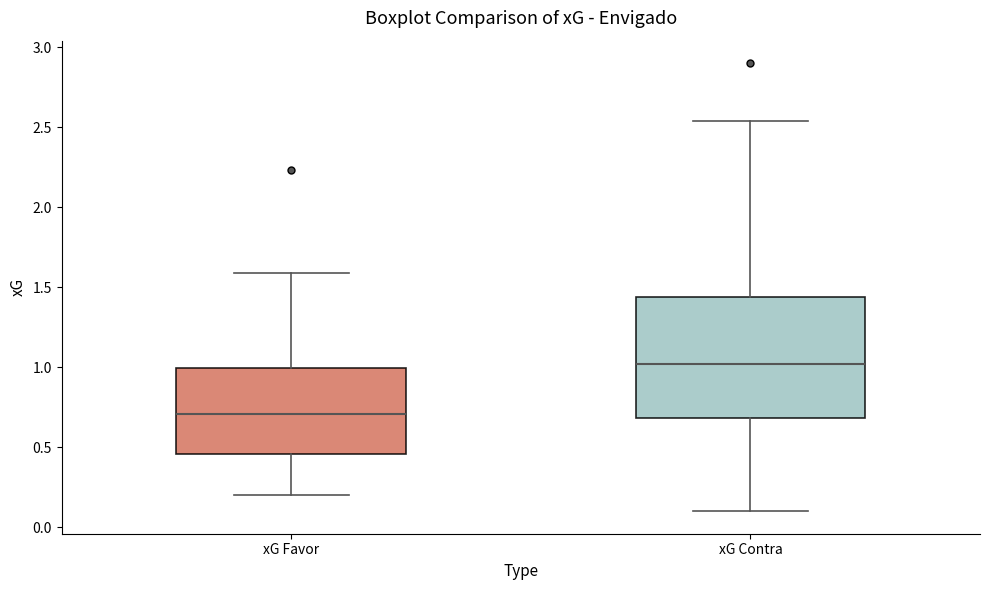

Reading left to right, transcribe this box plot: for each box, give where its median line is, the range the box spans, and where its two whiskers end, as read against the y-axis. The values are not printed on the chart, so give them approximately, as read against the axis.

xG Favor: median 0.70, box 0.45 to 1.00, whiskers 0.20 to 1.60
xG Contra: median 1.00, box 0.70 to 1.45, whiskers 0.10 to 2.55